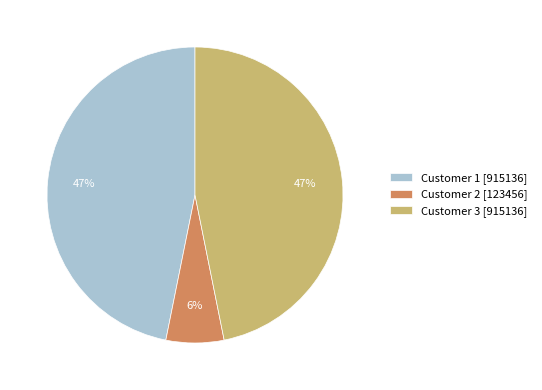

What is the smallest slice in the pie chart?

Customer 2 [123456]